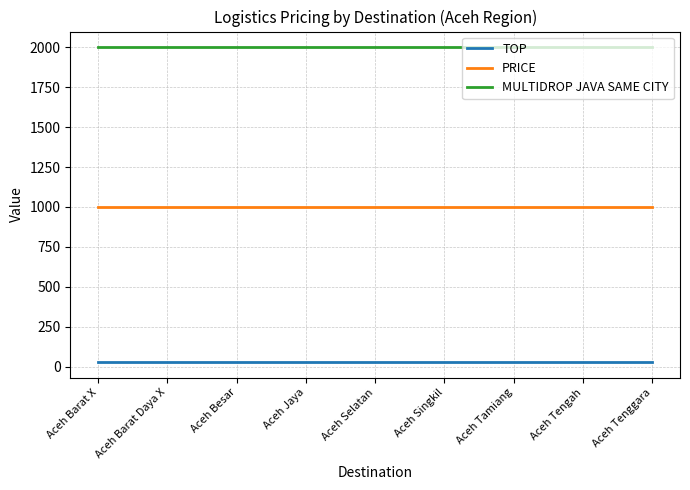

True or false: TOP and PRICE cross at least once.

False